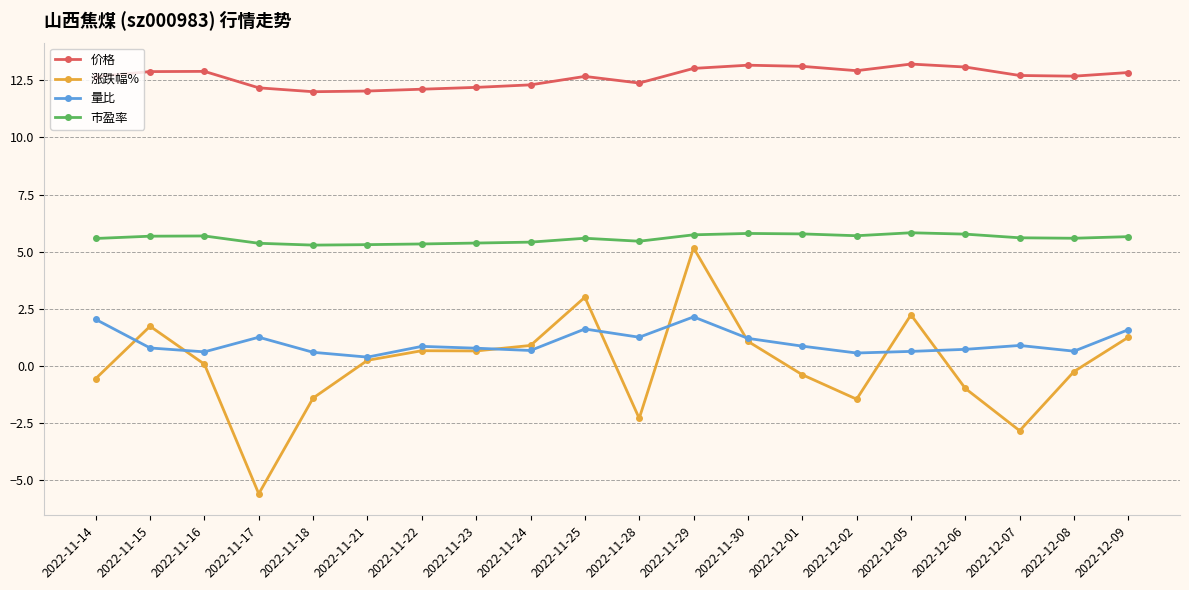

Which category has the highest value in the 涨跌幅% series?

2022-11-29